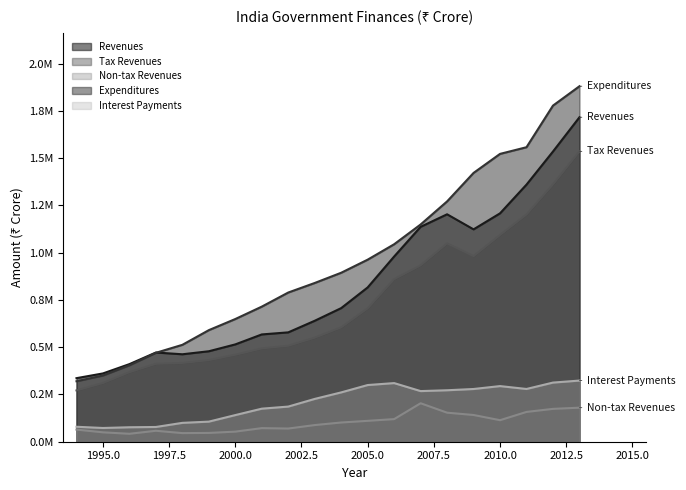

Does the chart have visible grid lines?

No